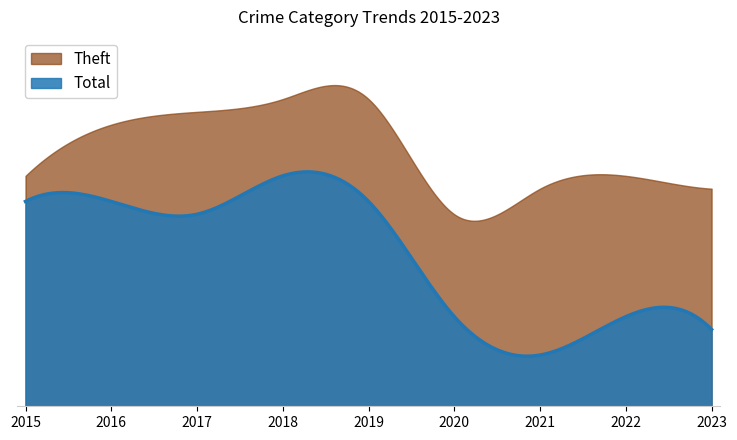

True or false: Theft and Total intersect in this chart.

False